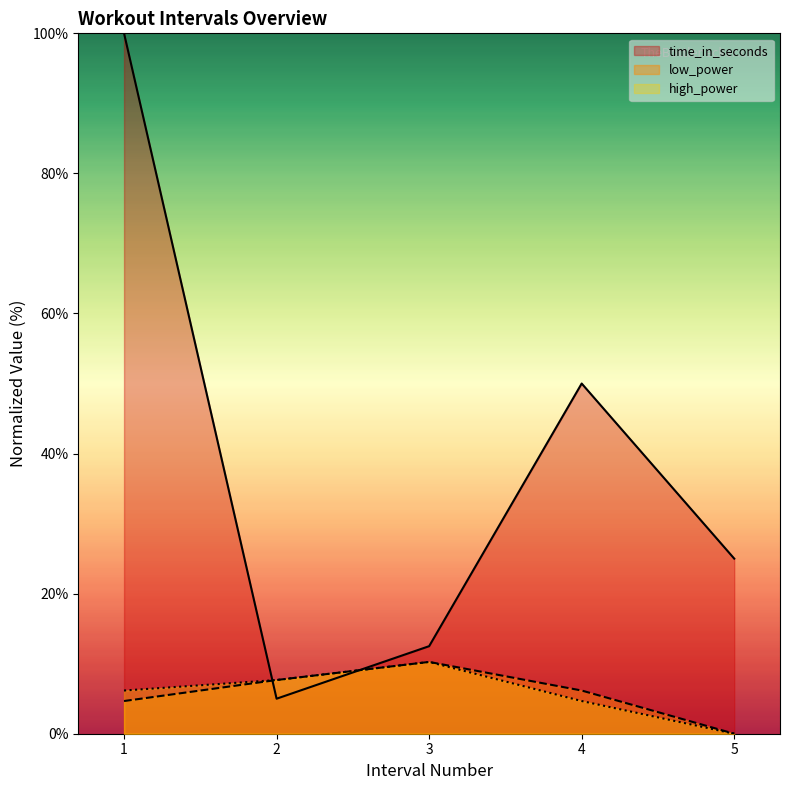

Is it true that low_power equals 10.2 at 3?

True